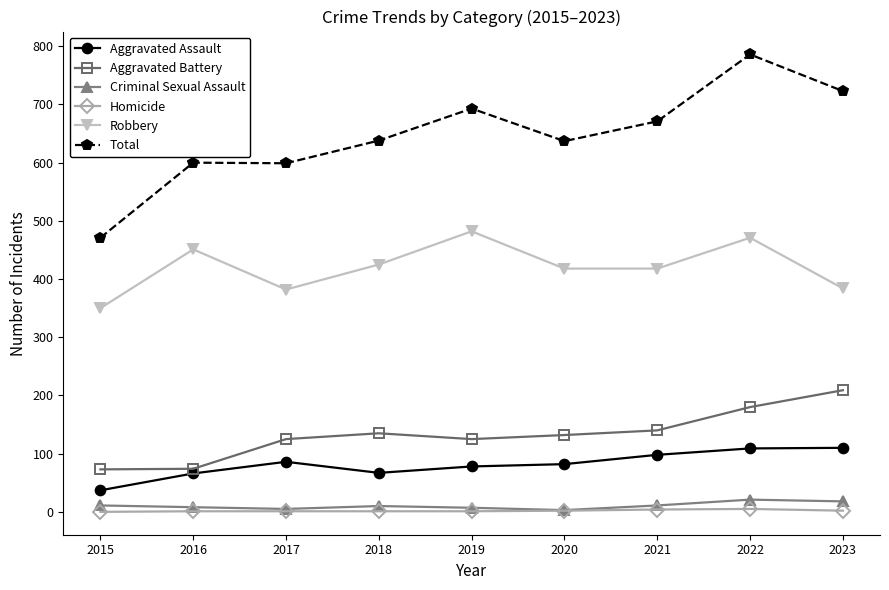

What is the value of the Robbery point at the 3rd from the left?

382